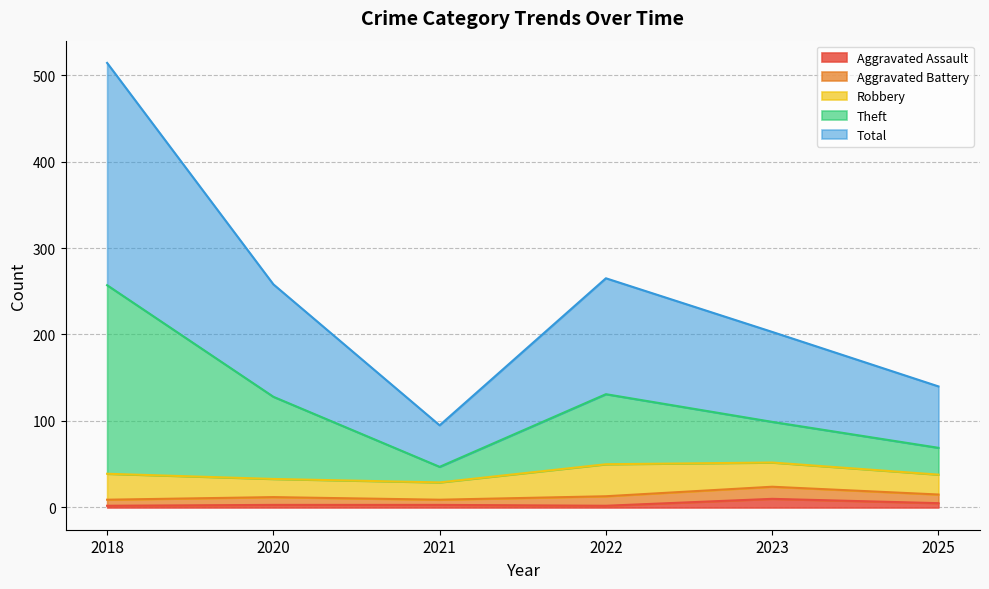

What are all the series names shown in the legend?

Aggravated Assault, Aggravated Battery, Robbery, Theft, Total